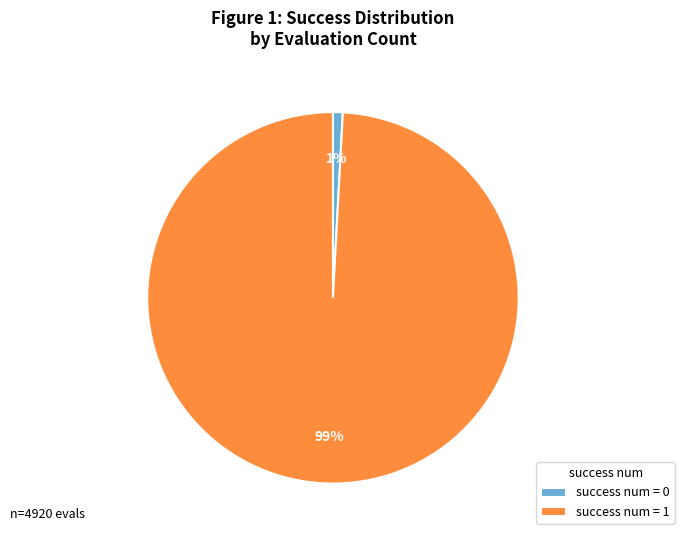

Do success num = 1 and success num = 0 together represent more than half of the pie?

Yes